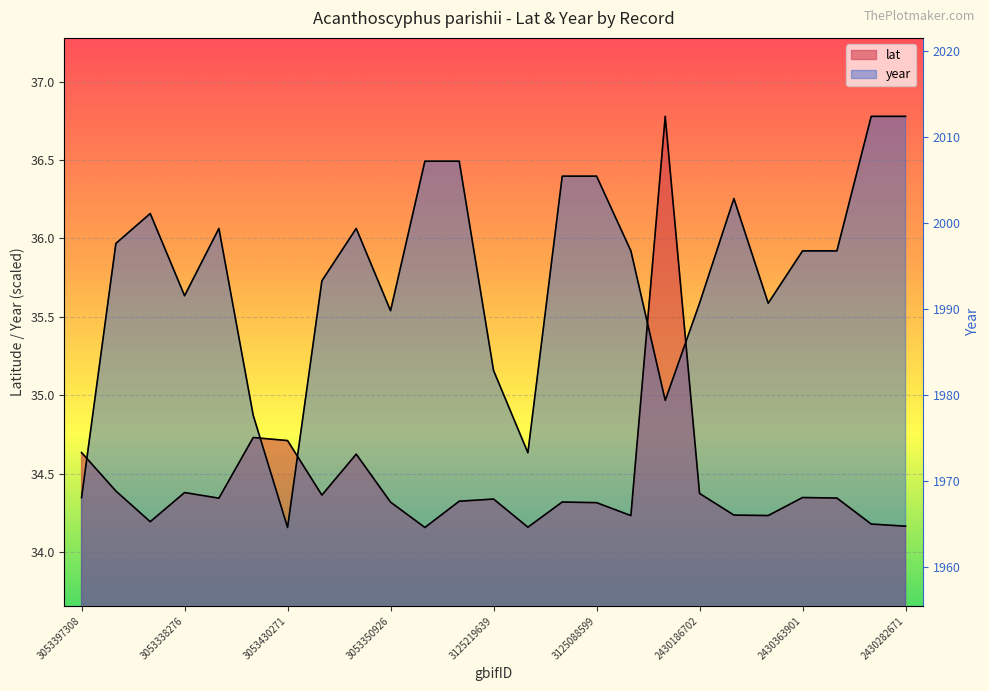

Rank the series by their average value, from lowest to highest.

lat, year